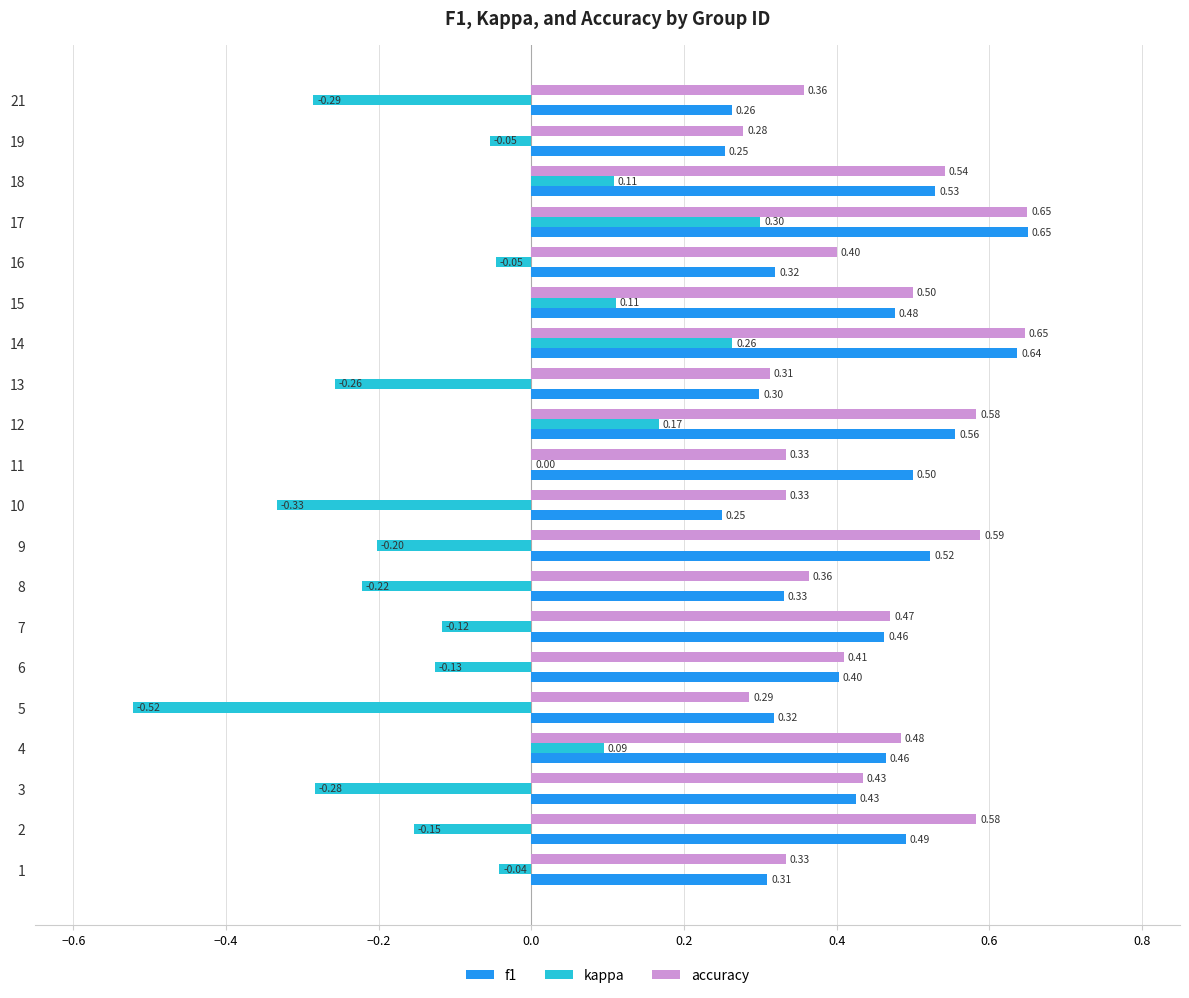

Which series has the largest total across all categories?

accuracy